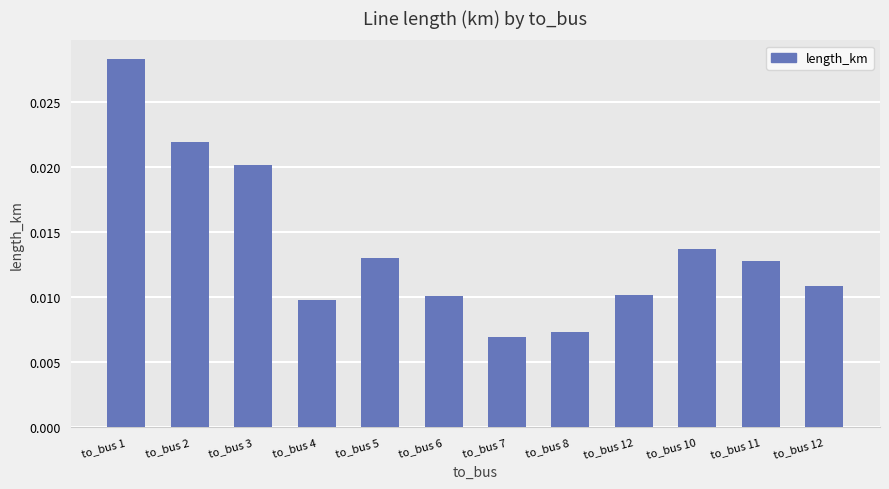

How many bars are there in total?

12